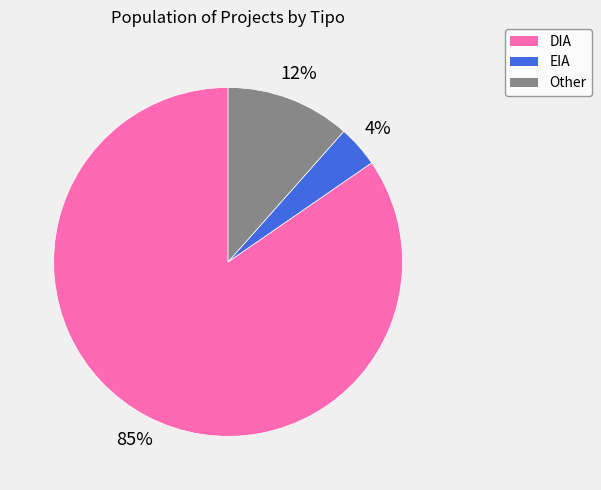

Count the number of slices in the pie.

3